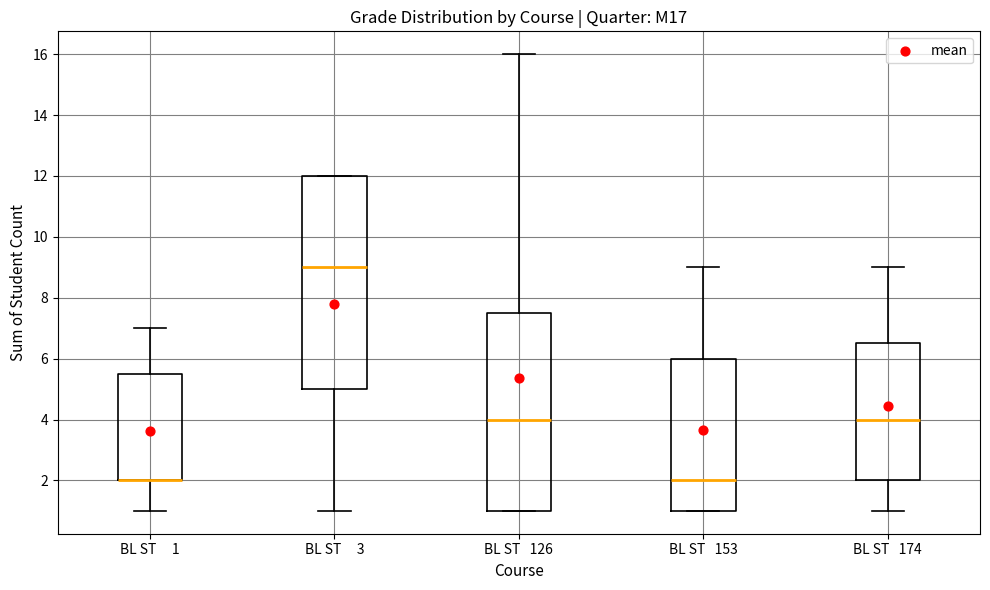

Where is the lower edge of the box for BL ST 174 on the y-axis? The values are not printed on the chart, so give them approximately, as read against the axis.

2.0